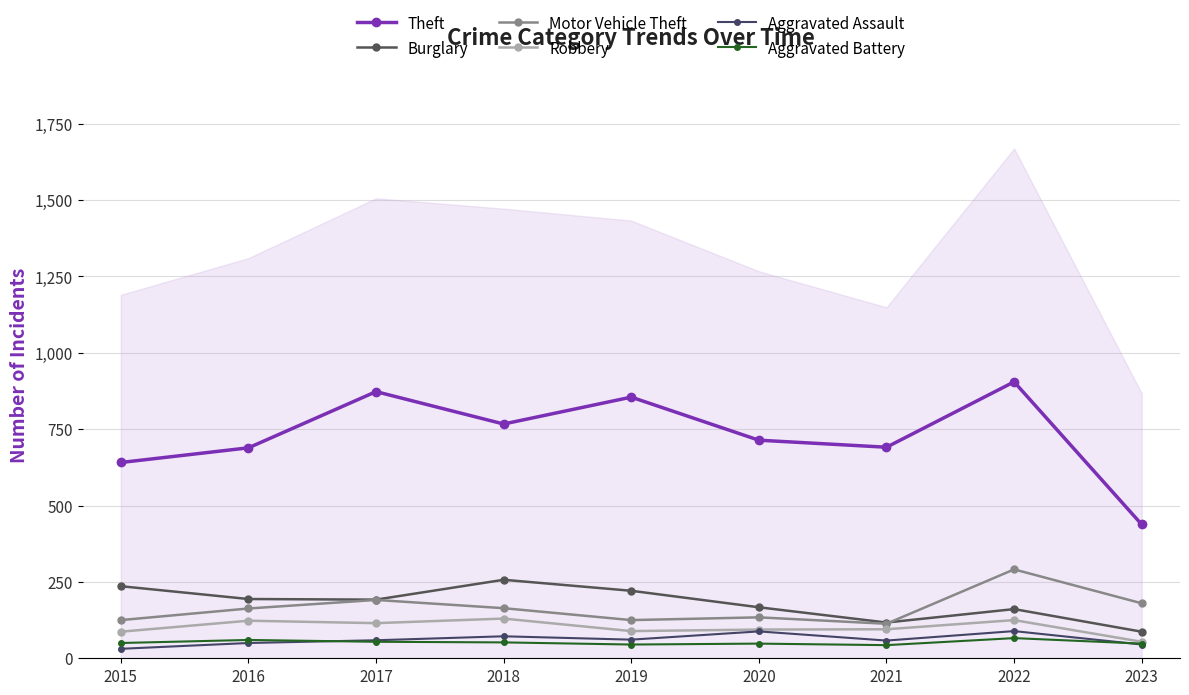

Between 2019 and 2022, which series saw the biggest shift?

Motor Vehicle Theft